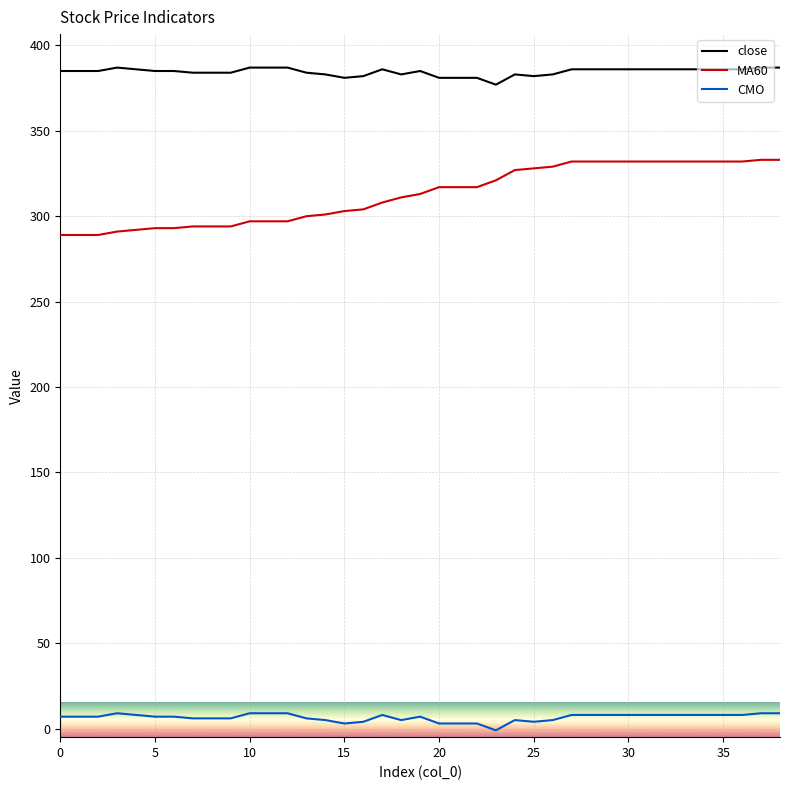

At how many categories does at least one series exceed 213?

39